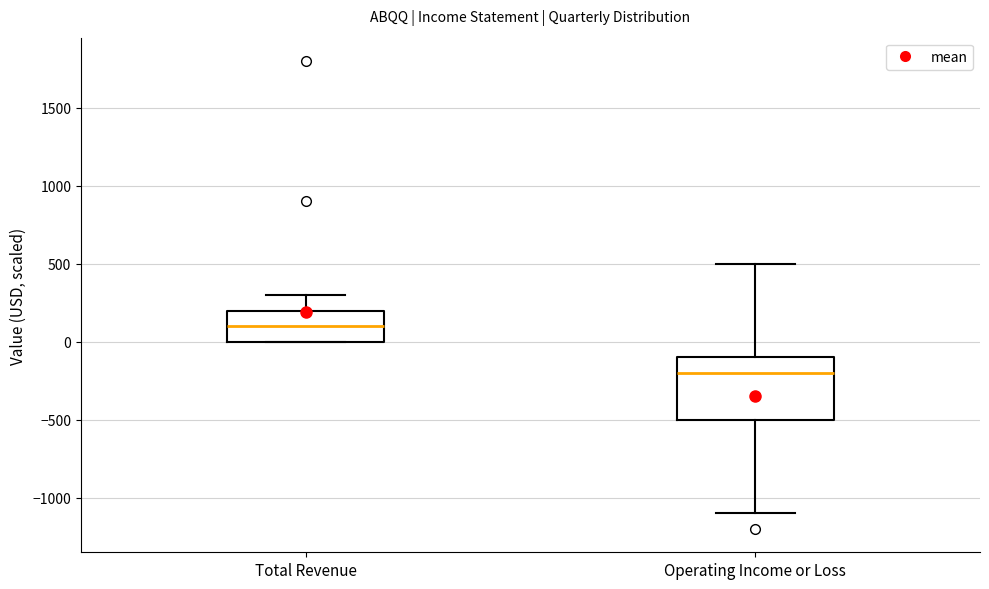

Reading left to right, transcribe this box plot: for each box, give where its median line is, the range the box spans, and where its two whiskers end, as read against the y-axis. The values are not printed on the chart, so give them approximately, as read against the axis.

Total Revenue: median 100, box 0 to 200, whiskers 0 to 300
Operating Income or Loss: median -200, box -500 to -100, whiskers -1100 to 500